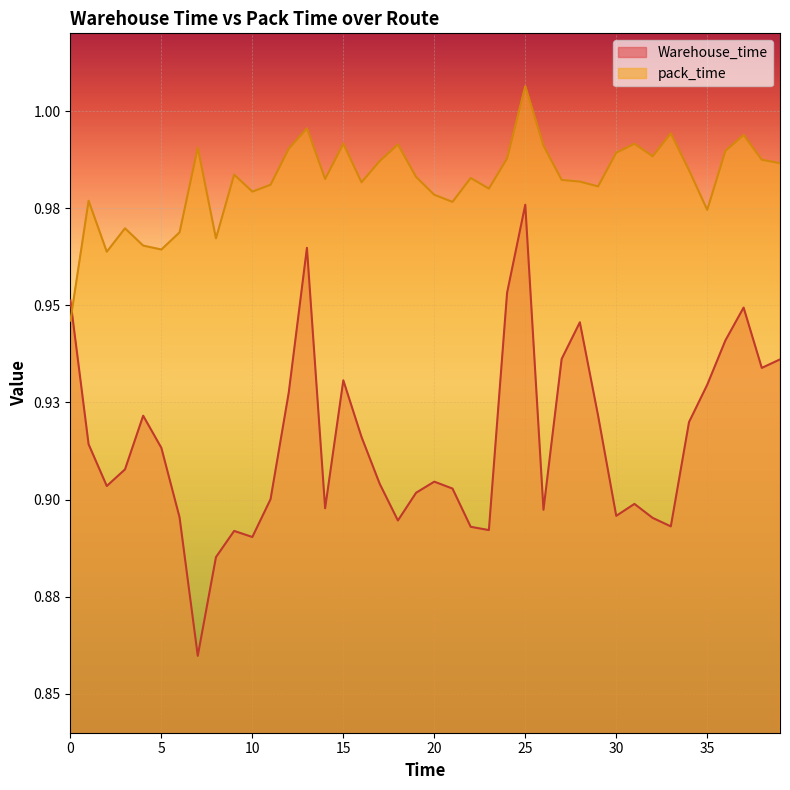

Is the value of Warehouse_time at 10 greater than the value of pack_time at 15?

No